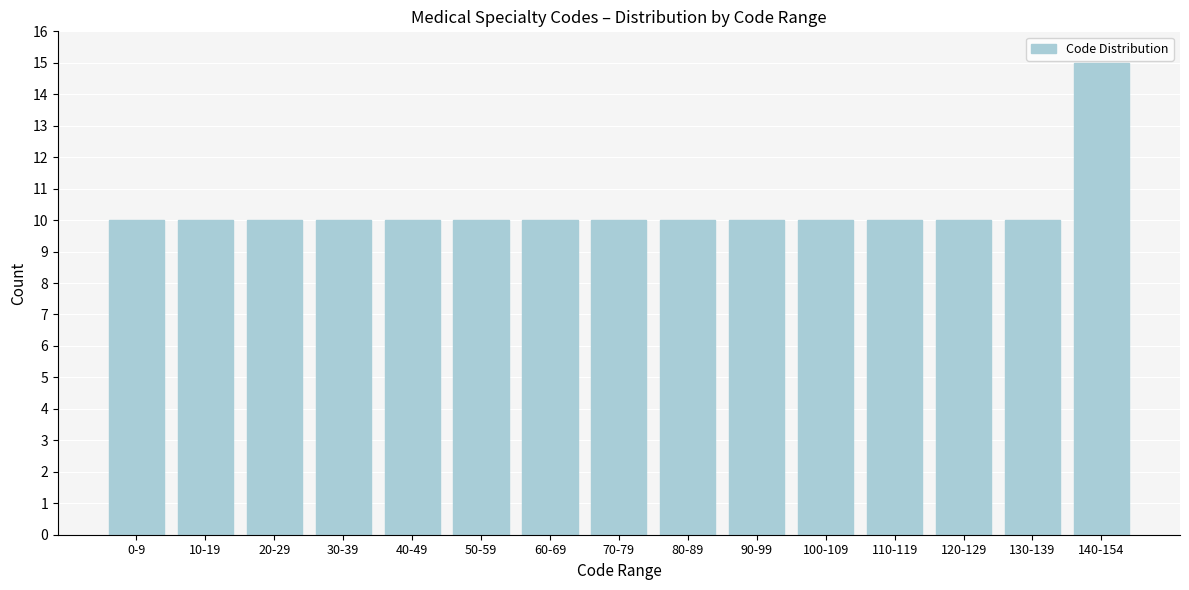

Reading left to right, transcribe all the data shown in this chart.

10	10	10	10	10	10	10	10	10	10	10	10	10	10	15